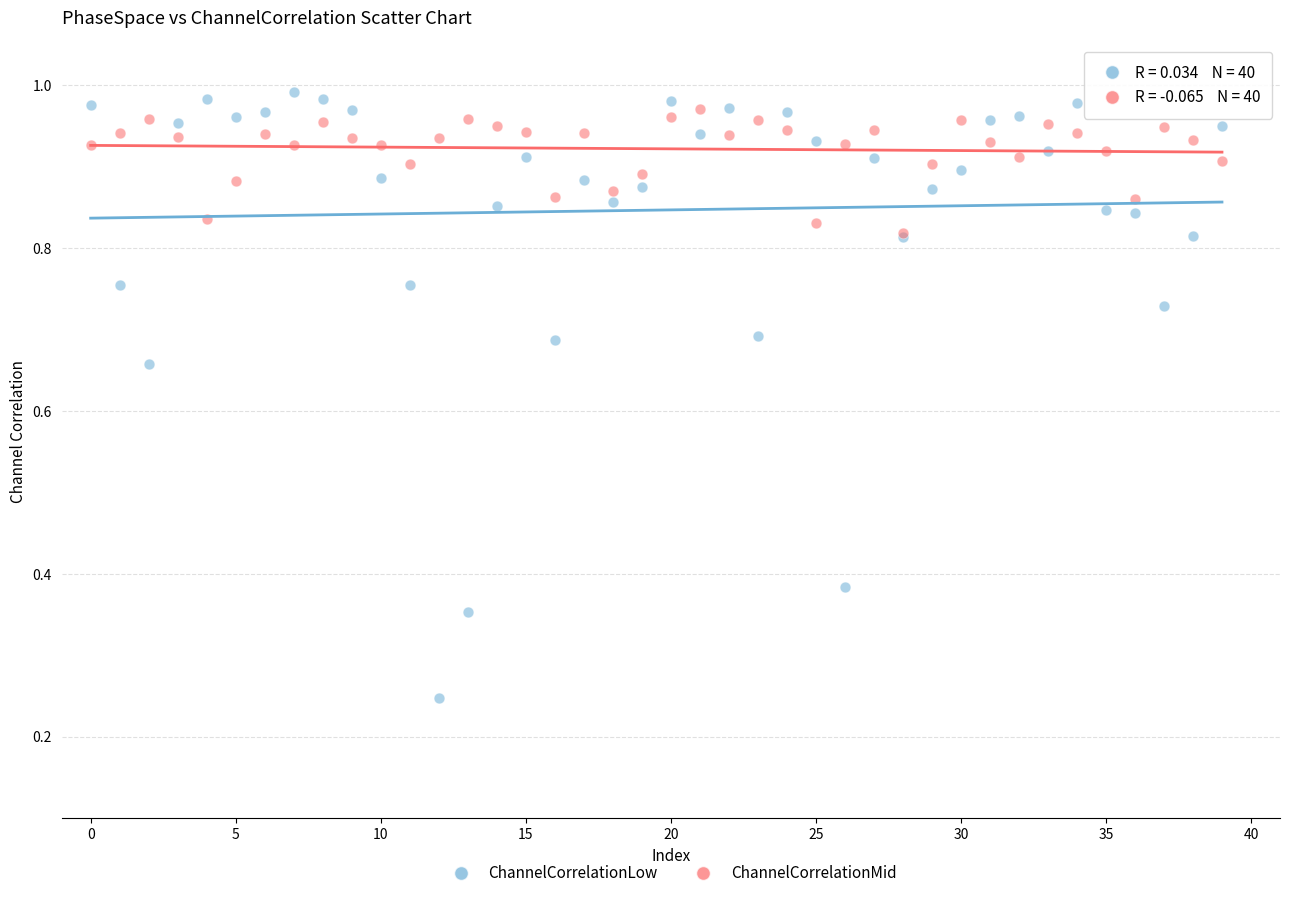

What are all the series names shown in the legend?

ChannelCorrelationLow, ChannelCorrelationMid